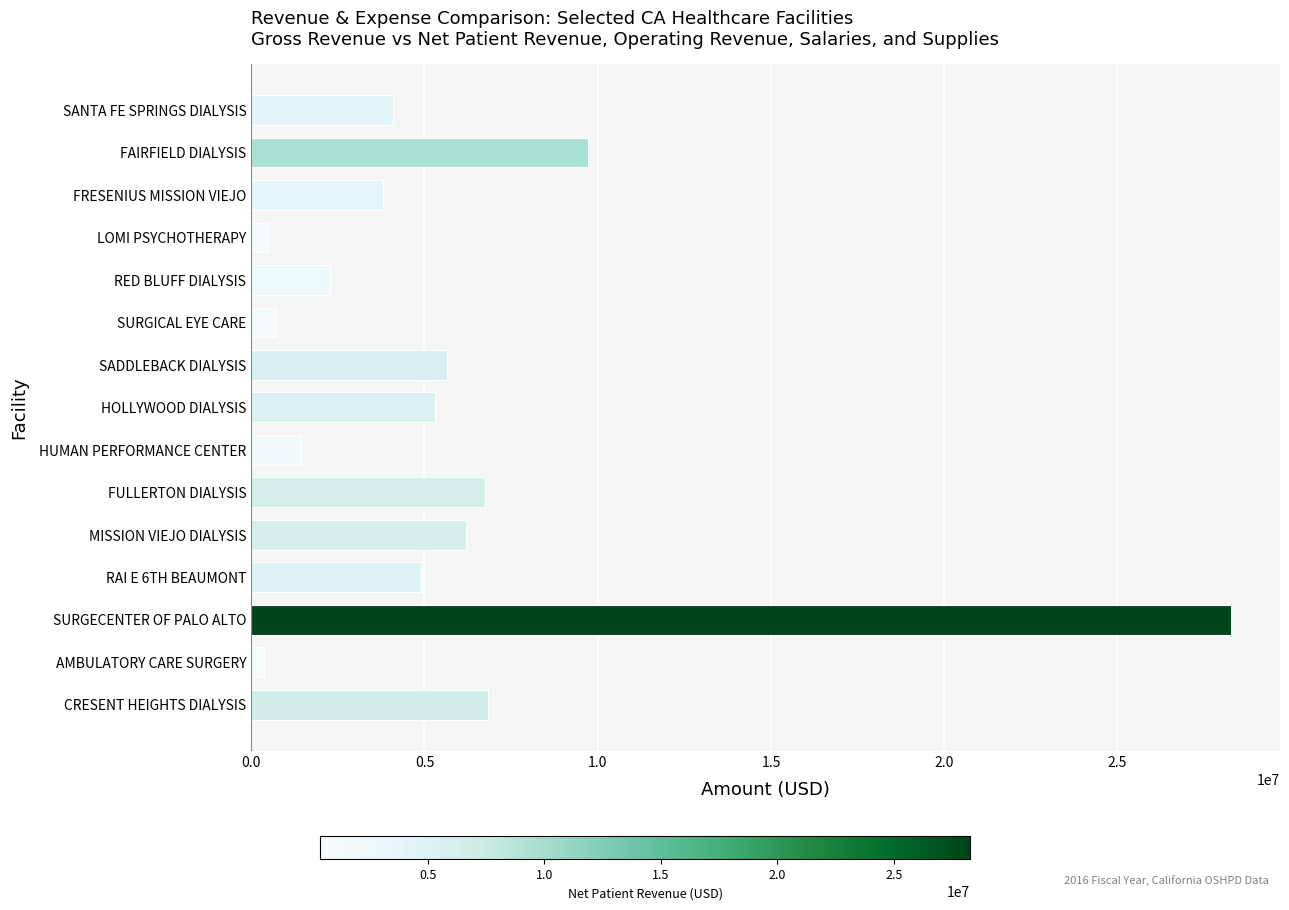

Approximately how many times larger is the value at FAIRFIELD DIALYSIS compared to FRESENIUS MISSION VIEJO?

2.6